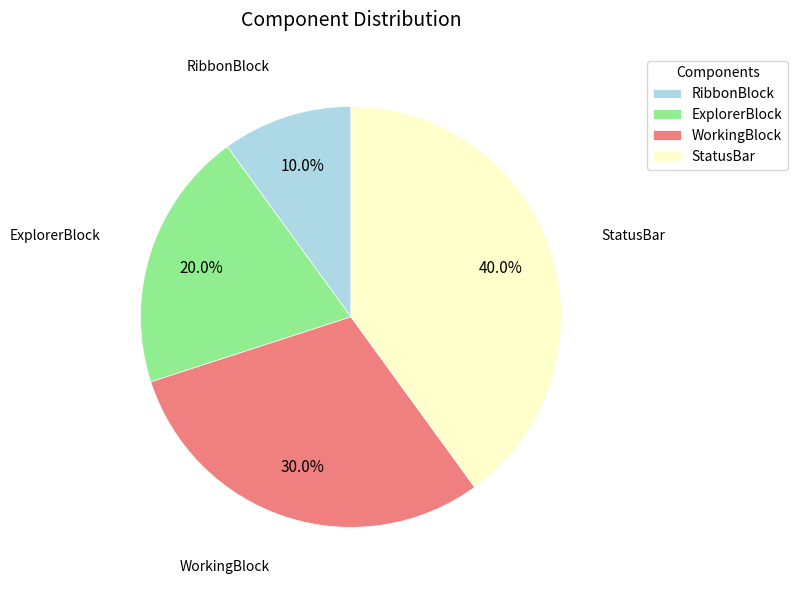

What is the smallest slice in the pie chart?

RibbonBlock